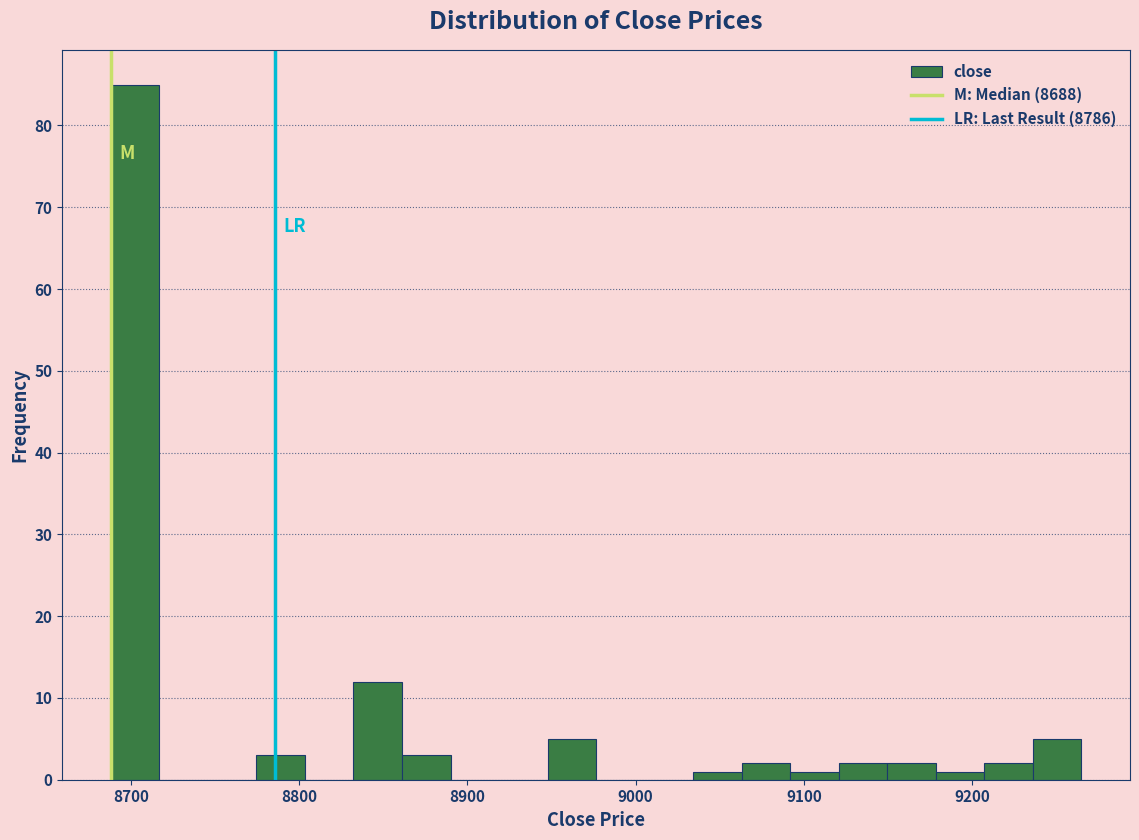

Around what value on the x-axis is the tallest bar? Give the approximate position of its centre, as read against the axis.

8700